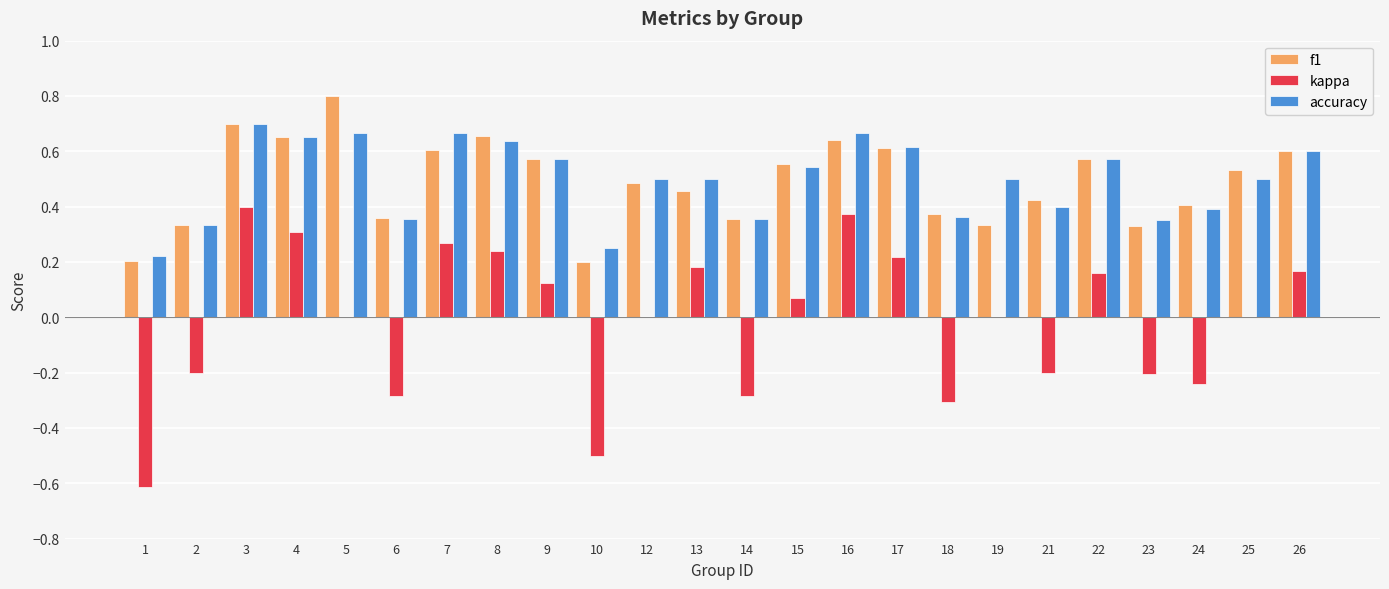

Between 3 and 23, which series saw the biggest shift?

kappa